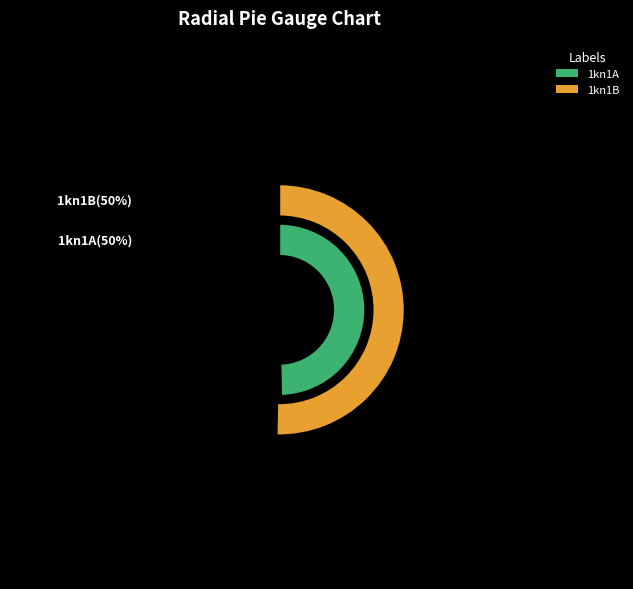

What is the largest slice in the pie chart?

1kn1B